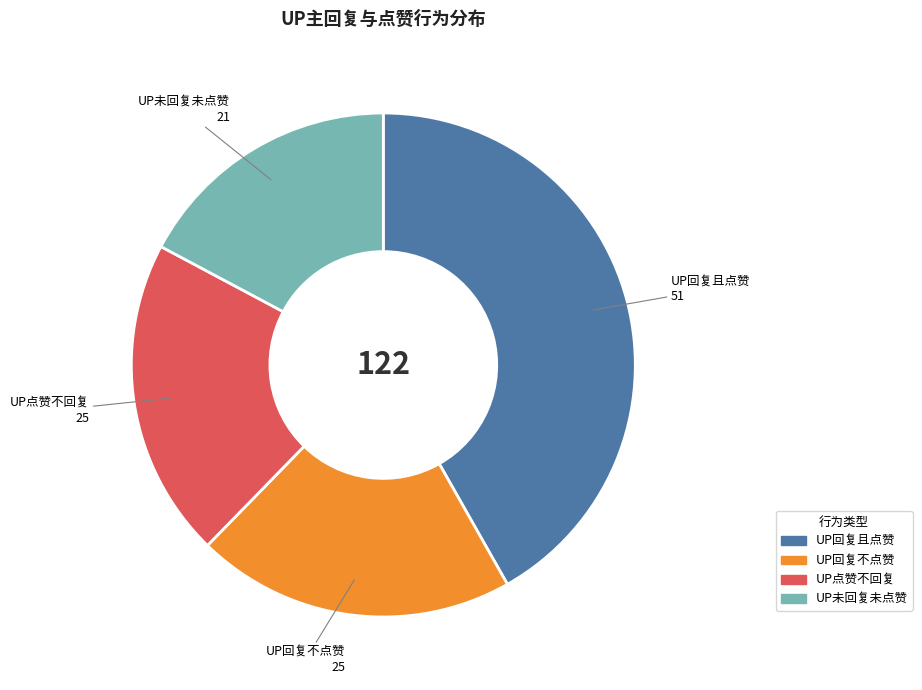

What is the smallest slice in the pie chart?

UP未回复未点赞